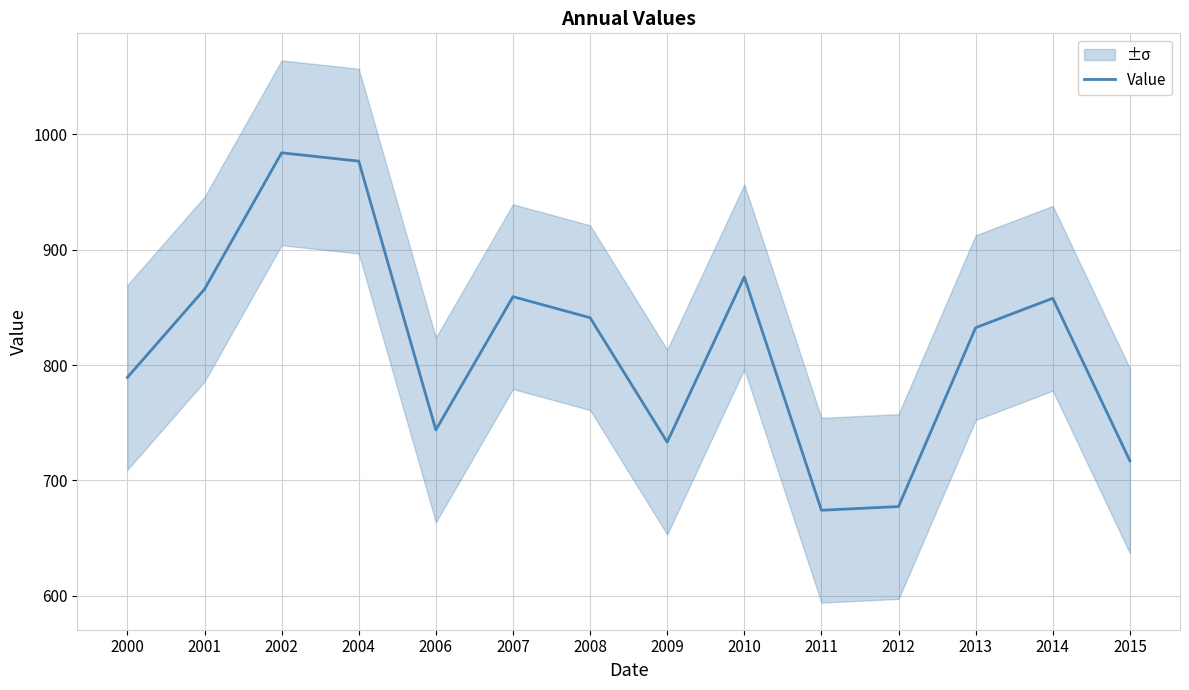

What is the ratio of the value at 2000 to the value at 2012?

1.2